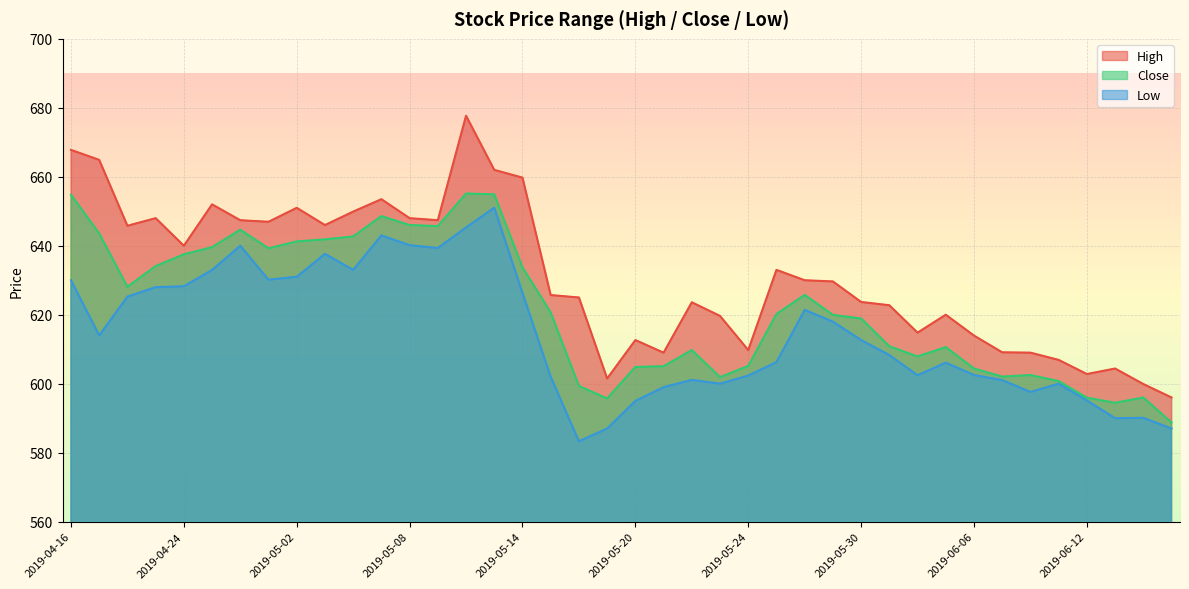

At 2019-05-13, list the series in order from largest to smallest.

High, Close, Low